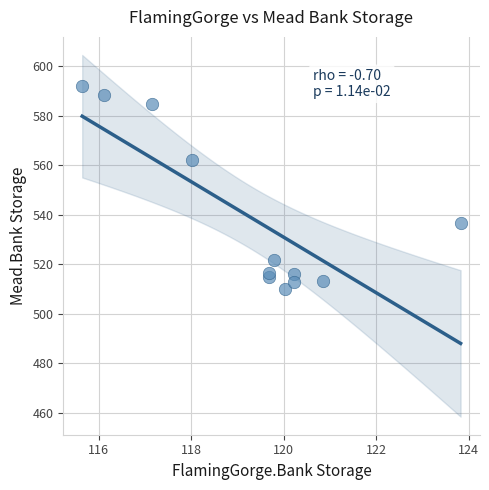

What Y value in the scatter plot is closest to 551?

562.2